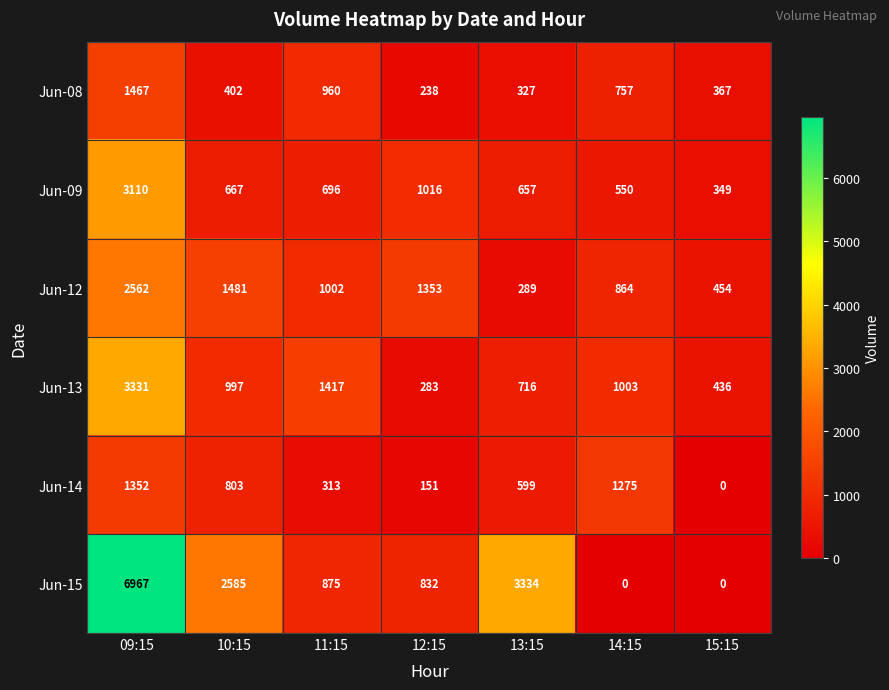

List the series in order of their peak value, highest first.

Jun-15, Jun-13, Jun-09, Jun-12, Jun-08, Jun-14